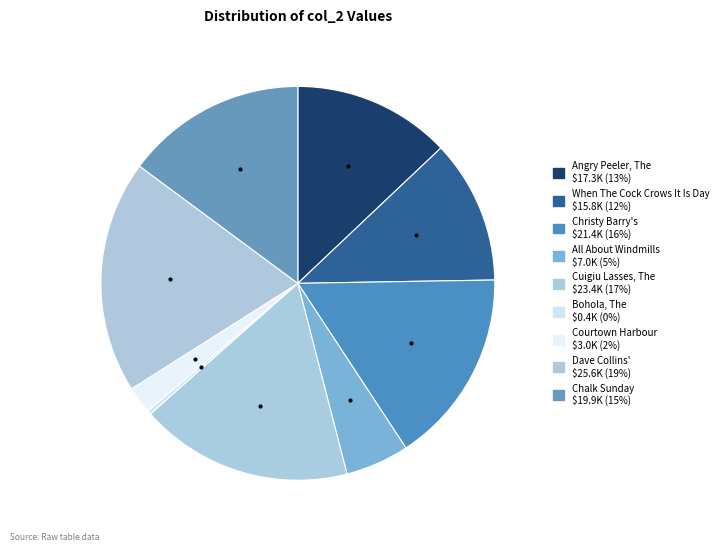

What percentage is the All About Windmills slice, to the nearest percent?

5%